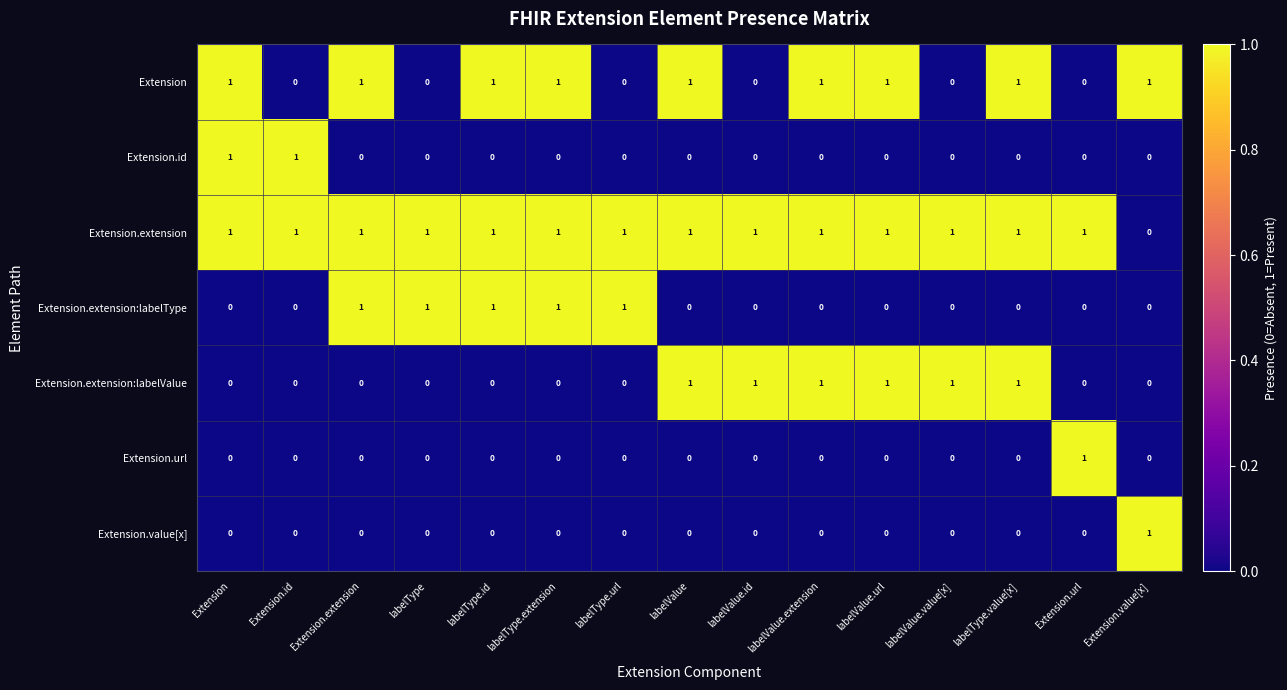

What is the total value across all series at labelValue?

3